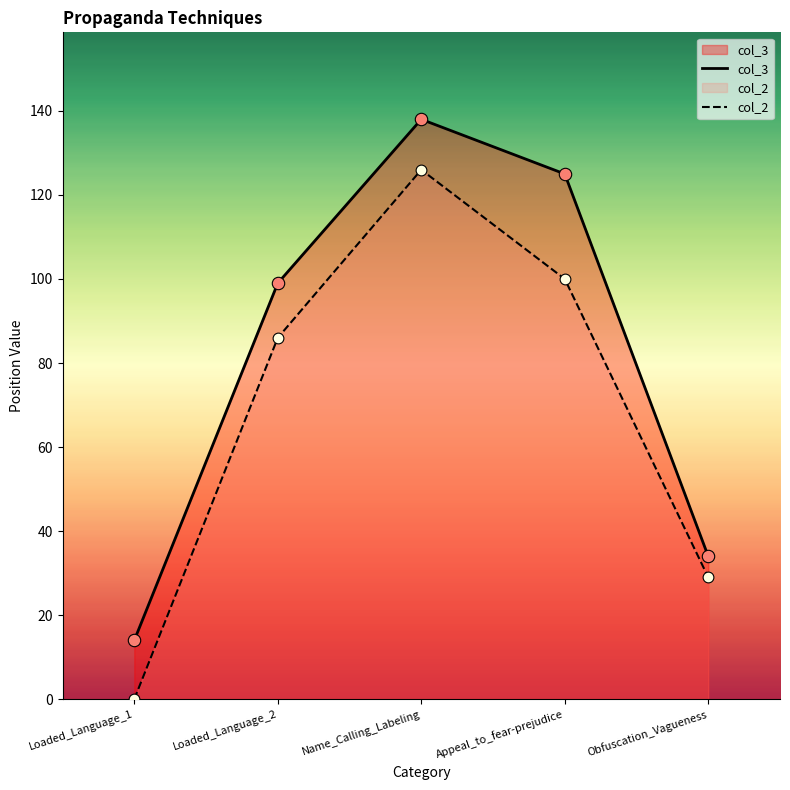

What are all the series names shown in the legend?

col_3, col_2